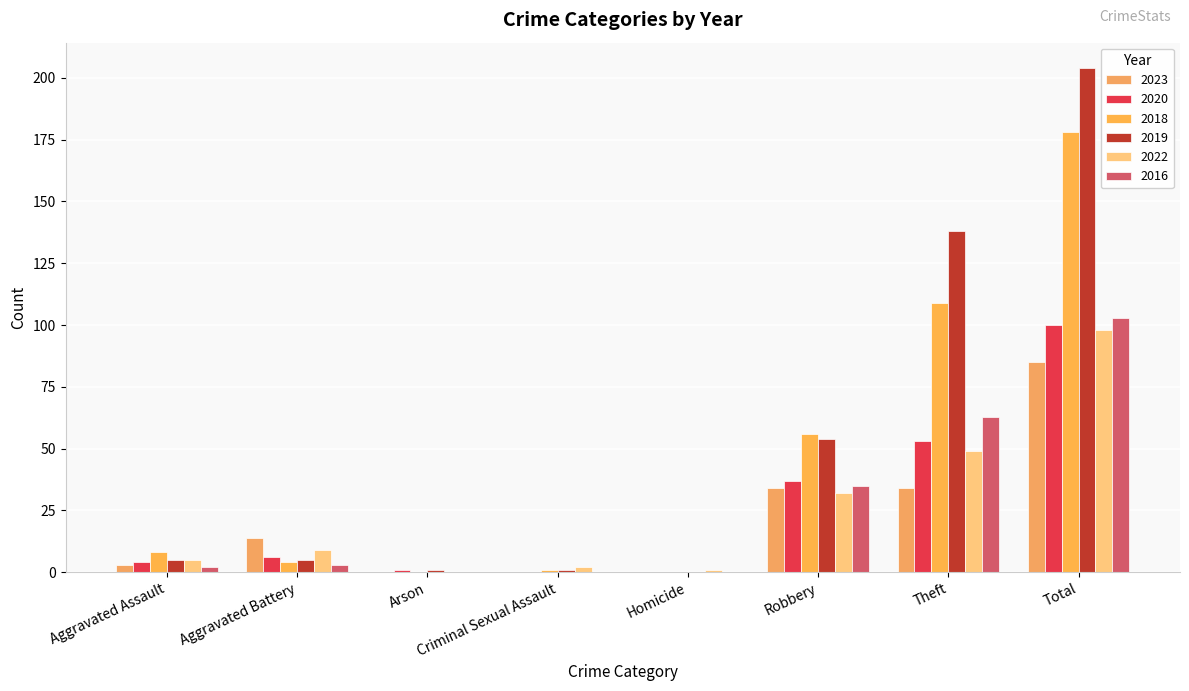

Where does the 2020 series first go above 6?

Robbery